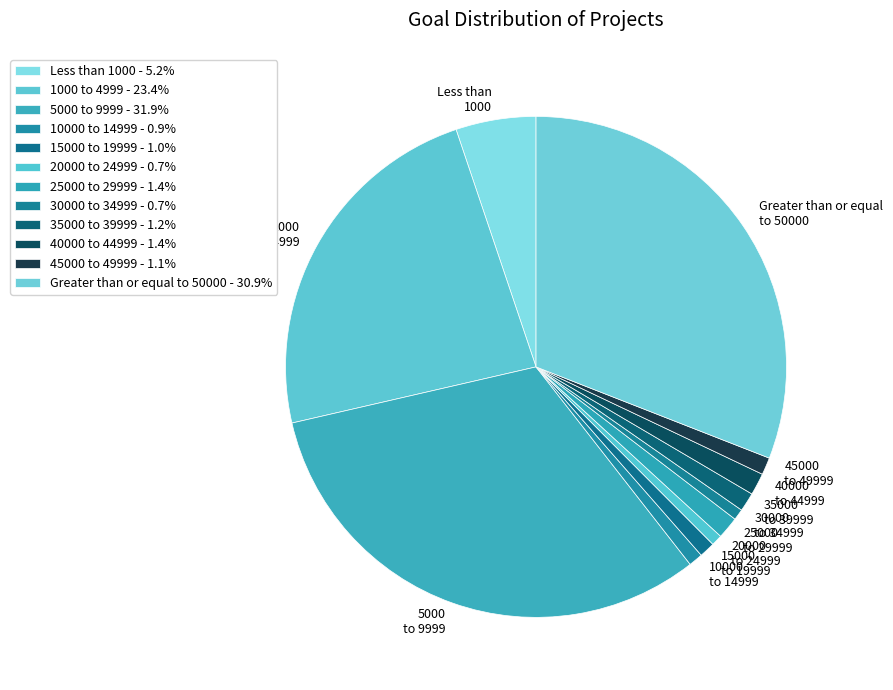

Does 40000 to 44999 account for over 50% of the chart?

No